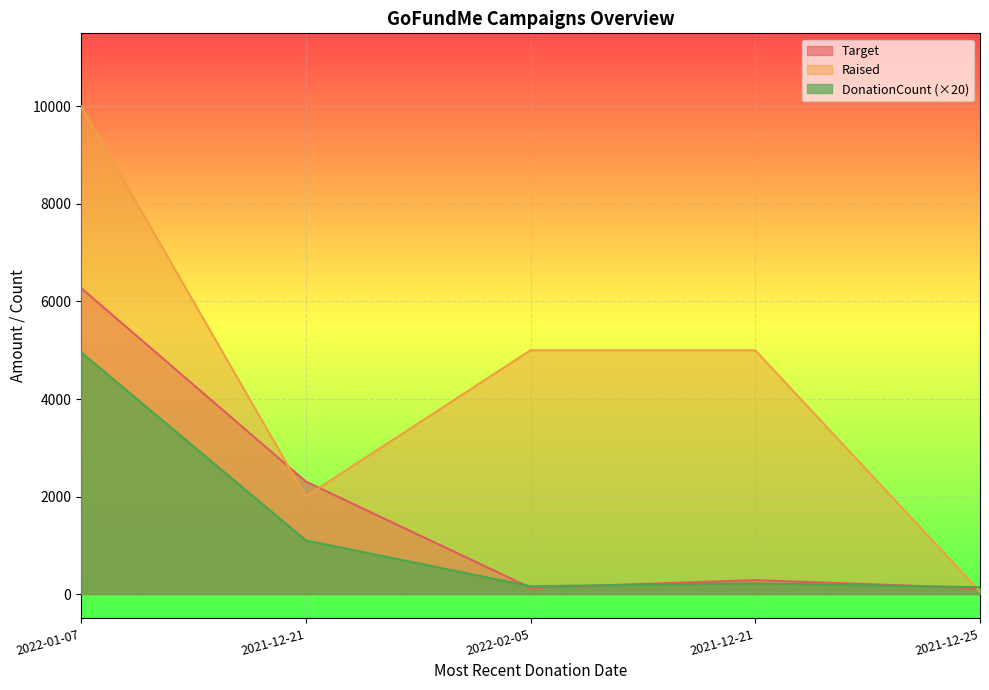

Between 2021-12-21 and 2021-12-25, which is larger?

2021-12-21